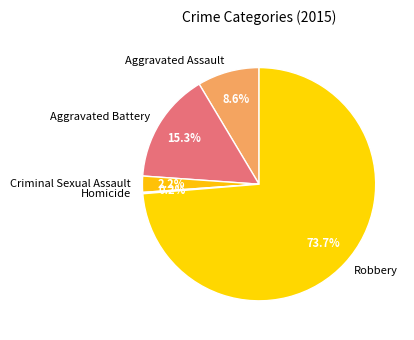

Approximately how many times larger is the value at Aggravated Battery compared to Aggravated Assault?

1.8